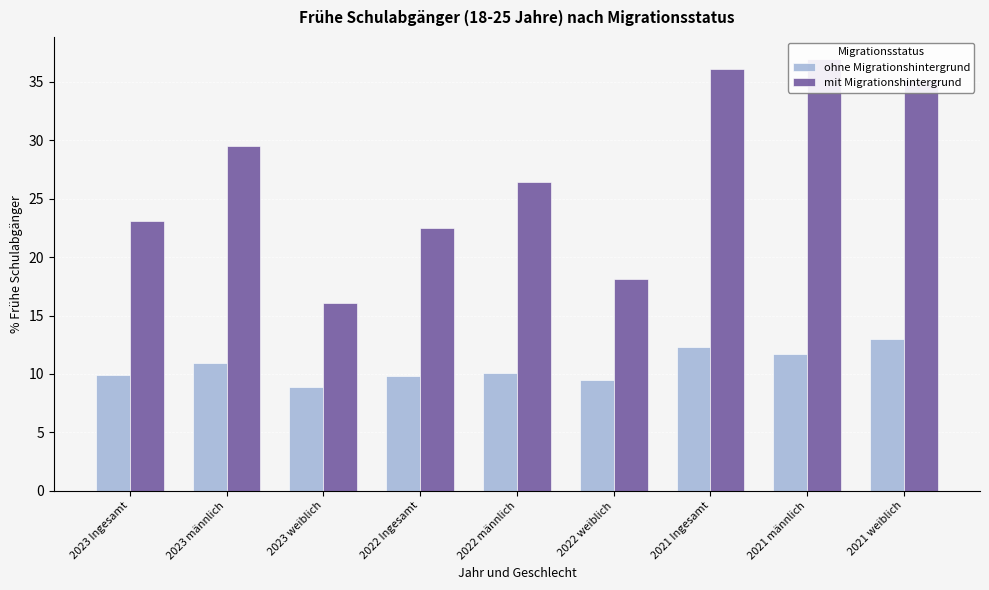

What is the label of the 8th bar from the left?

2021 männlich